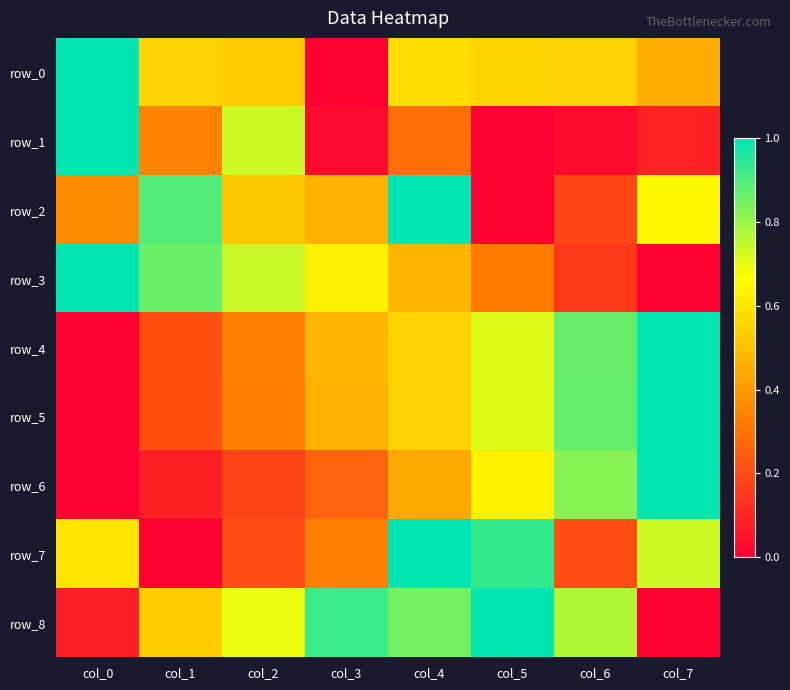

What is the maximum value shown in the chart?

1.0